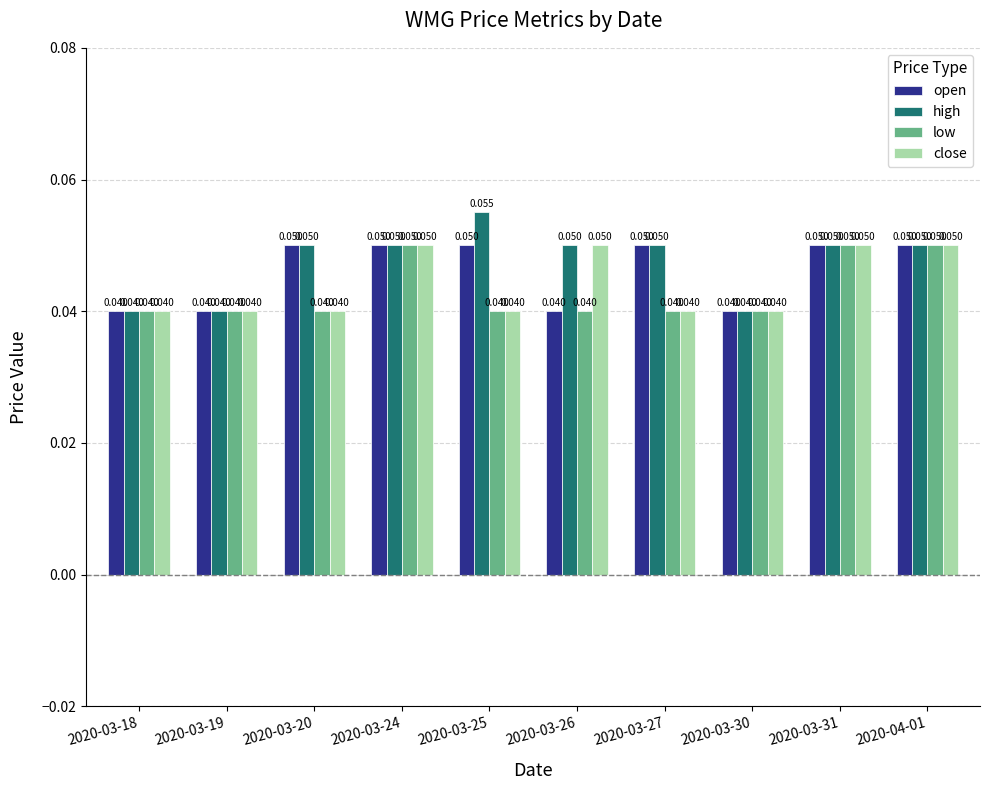

Which series has the largest range (max minus min)?

high